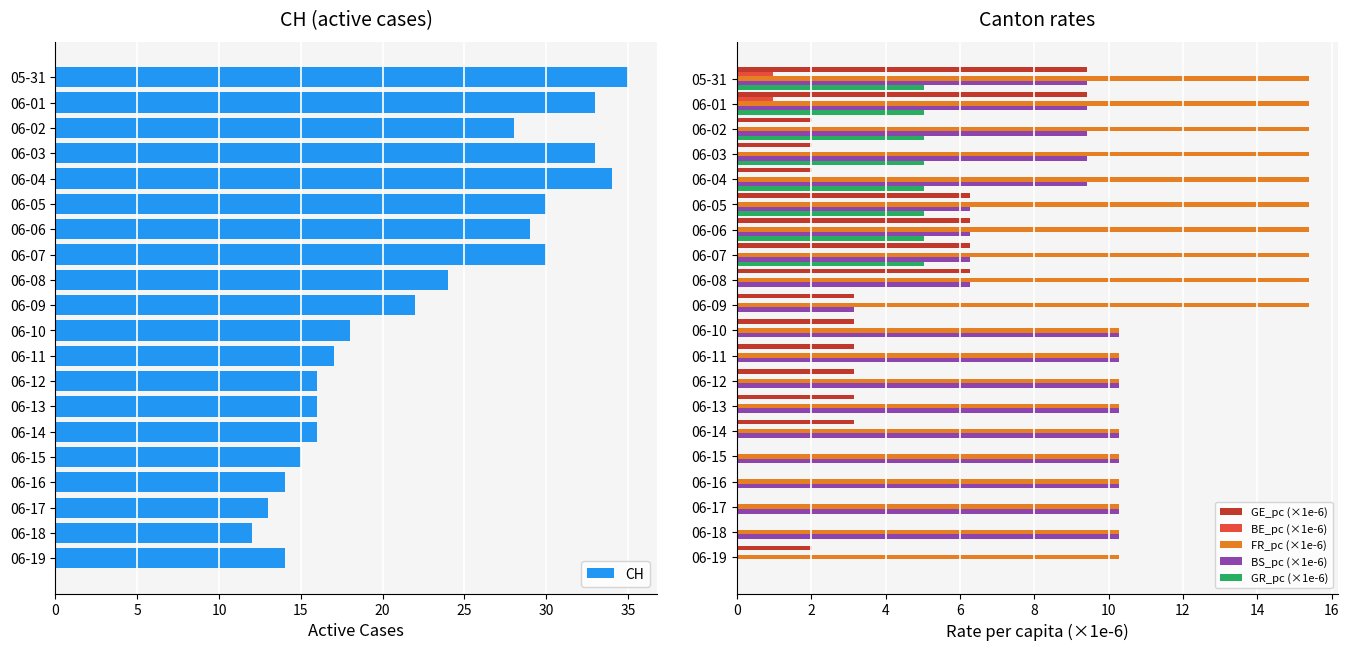

What is the difference between the maximum and minimum values in the BS_pc (×1e-6) series?

10.3